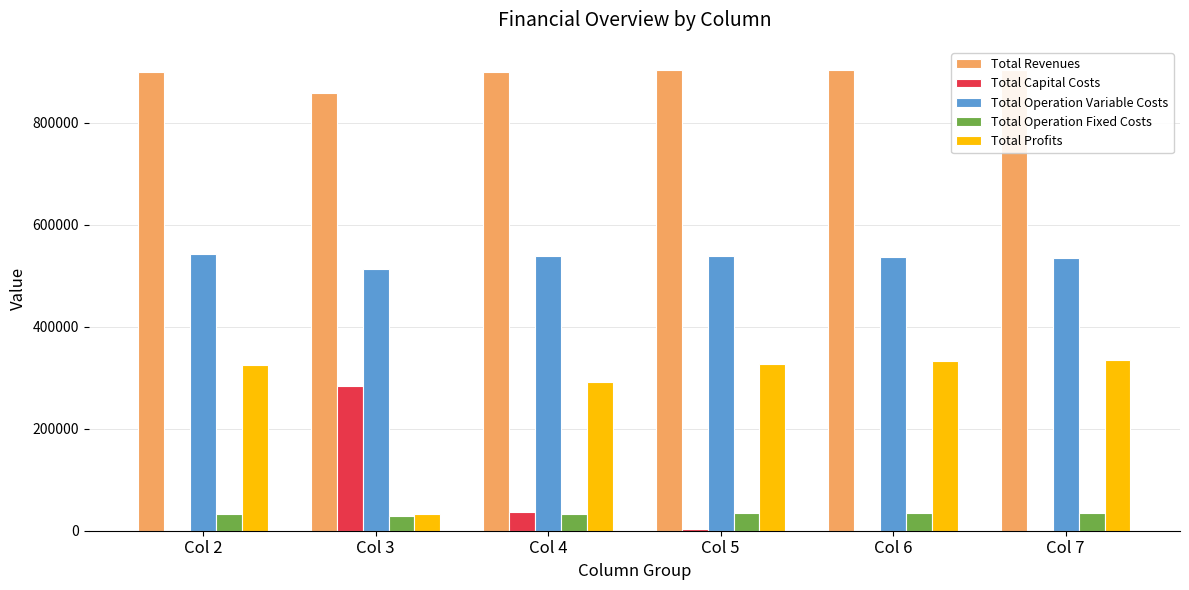

What is the maximum value for Total Capital Costs?

283200.0